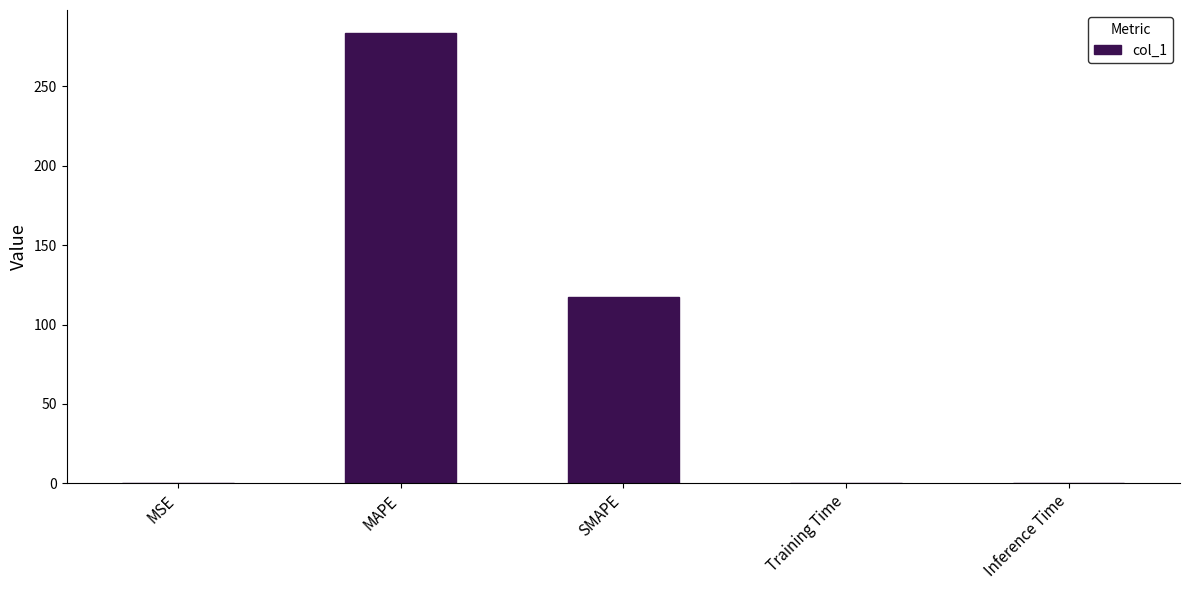

What is the change in value from MAPE to SMAPE?

-166.6